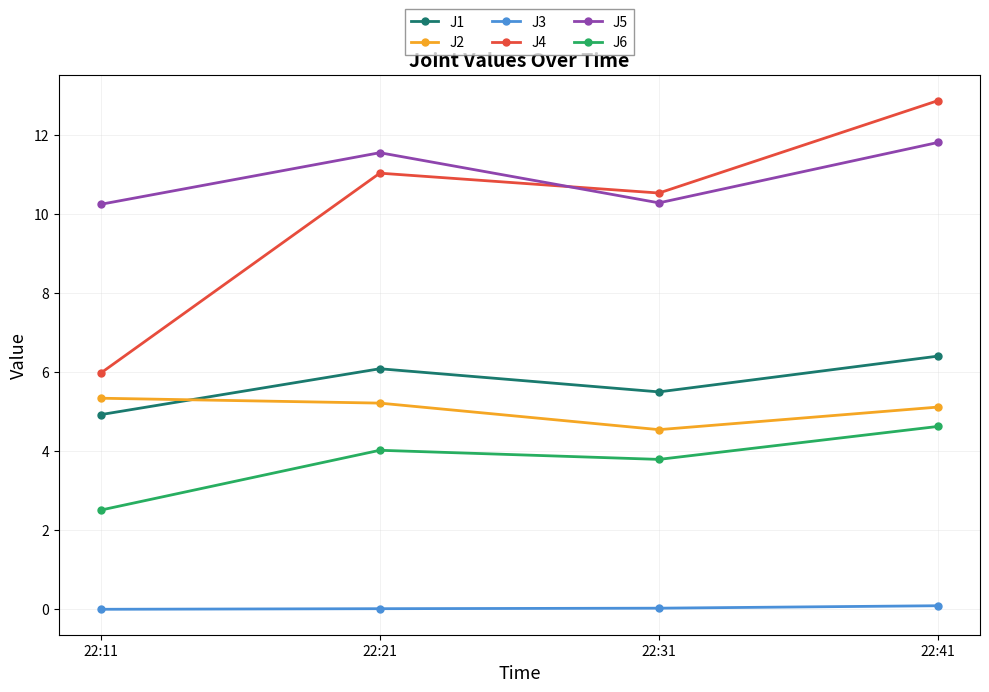

What is the total value across all series at 22:41?

41.0